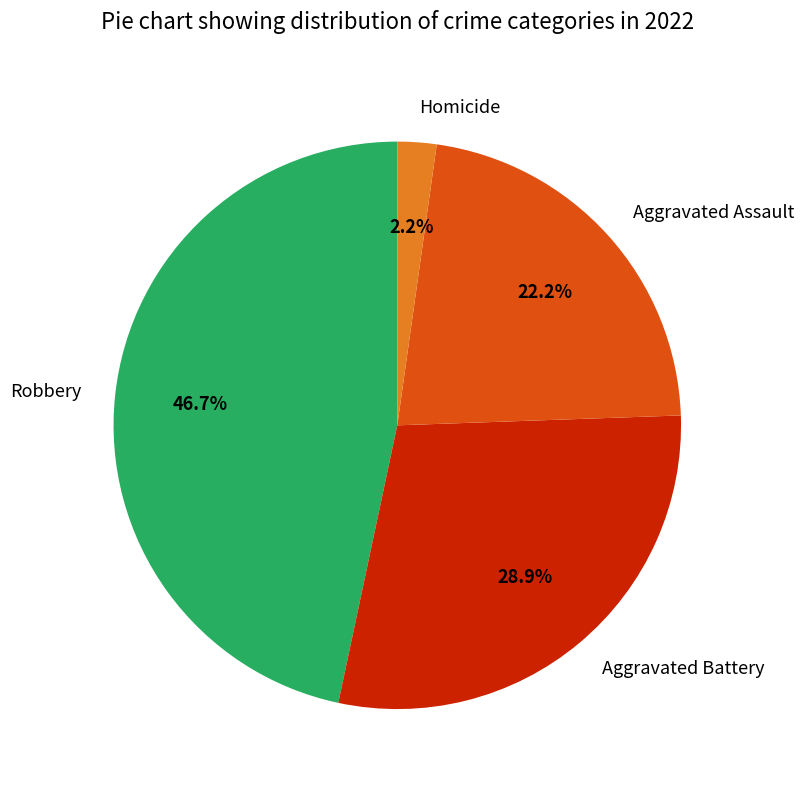

To the nearest percent, what is the difference between the Aggravated Assault and Homicide slice percentages?

20%